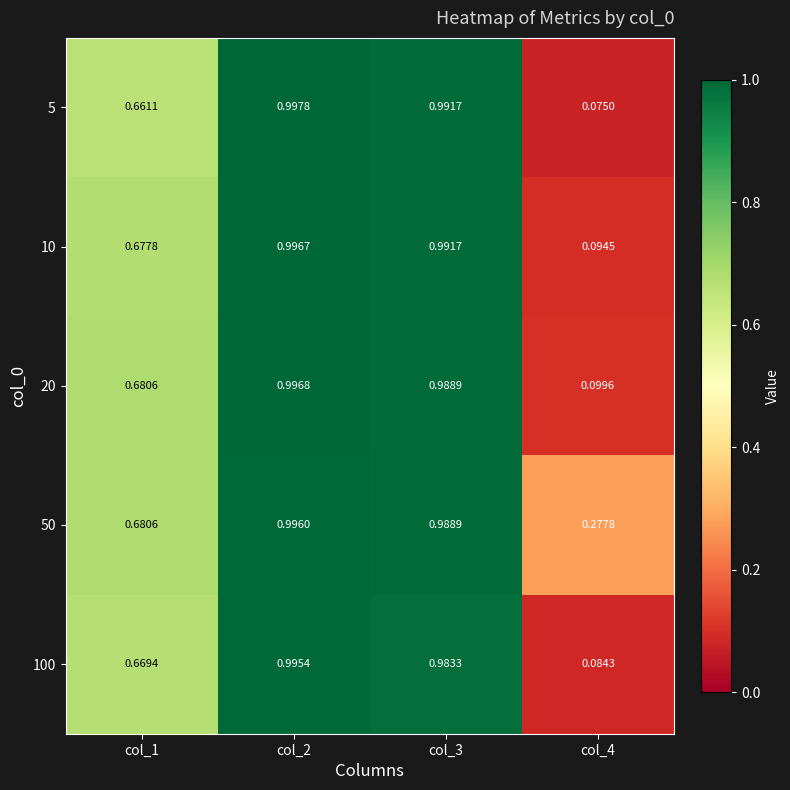

Is the value of 100 at col_3 greater than the value of 20 at col_4?

Yes